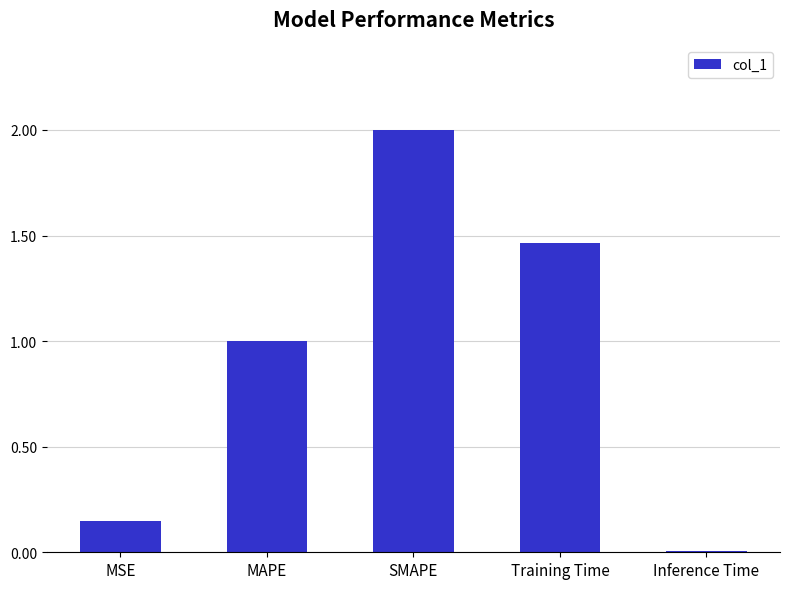

What is the maximum value shown in the chart?

2.0